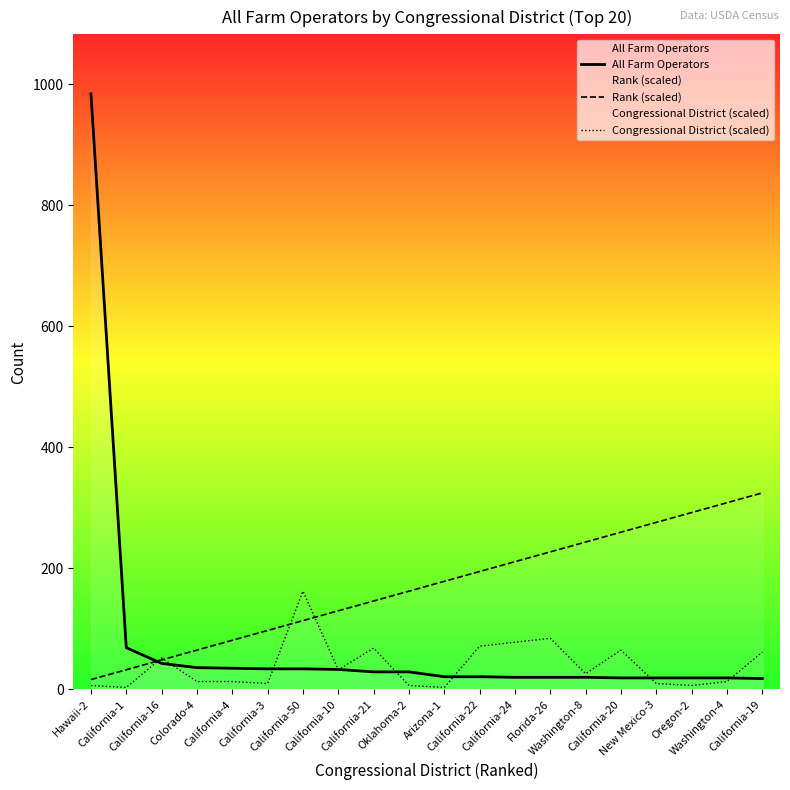

Between which two adjacent categories do Congressional District (scaled) and Rank (scaled) first intersect?

California-1 and California-16